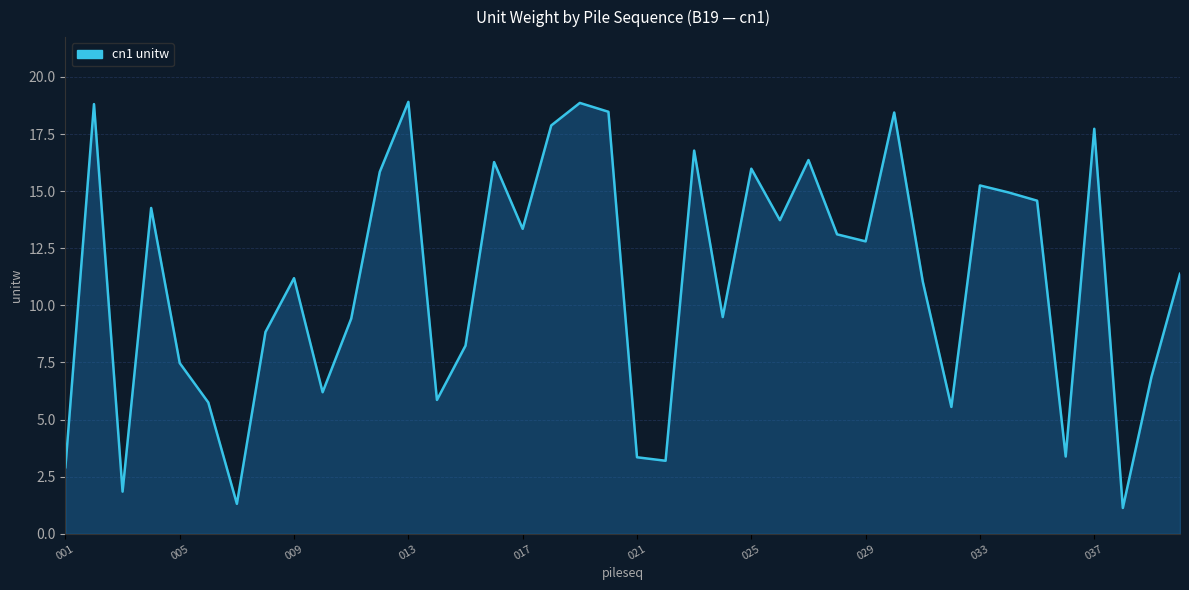

What is the difference between the second highest and minimum values?

17.7